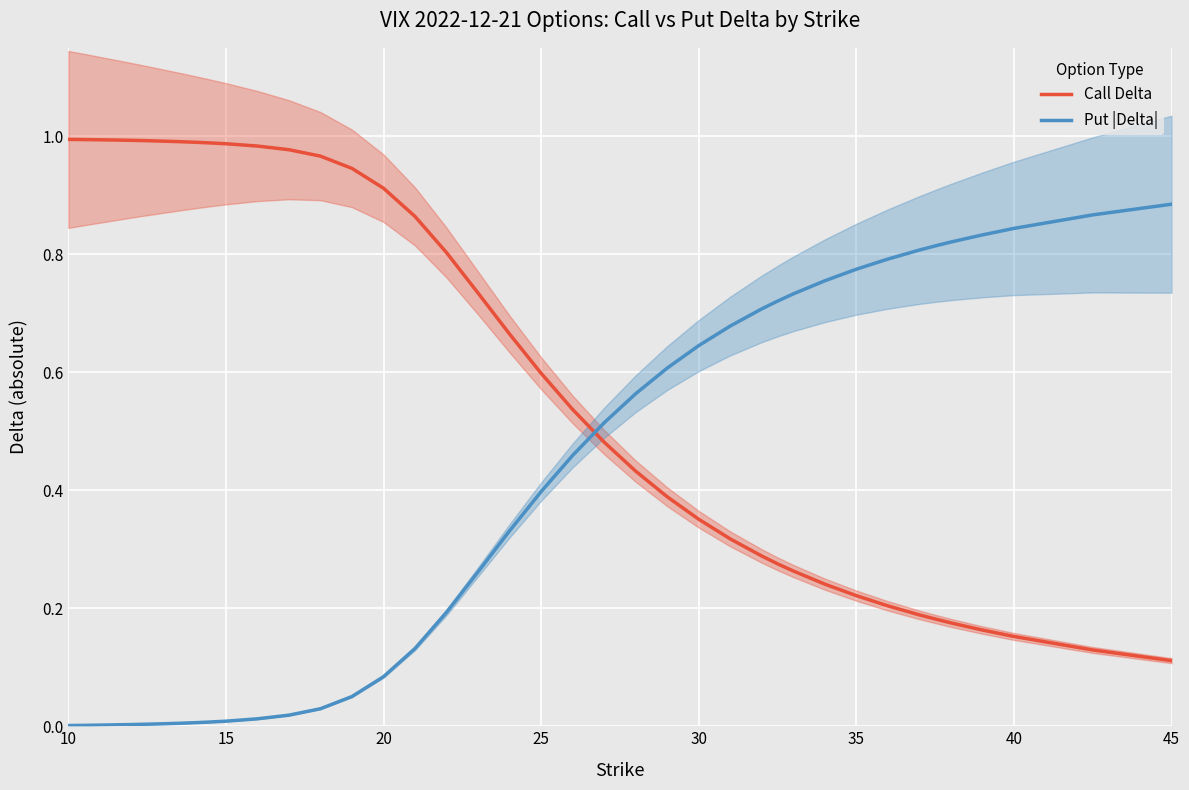

Does the chart display data point markers on the line(s)?

No